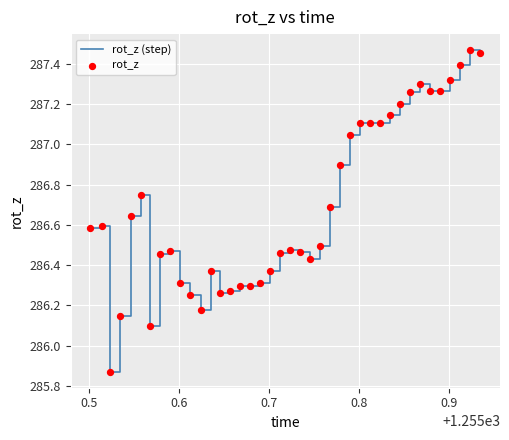

What is the difference between the maximum and minimum values?

1.6